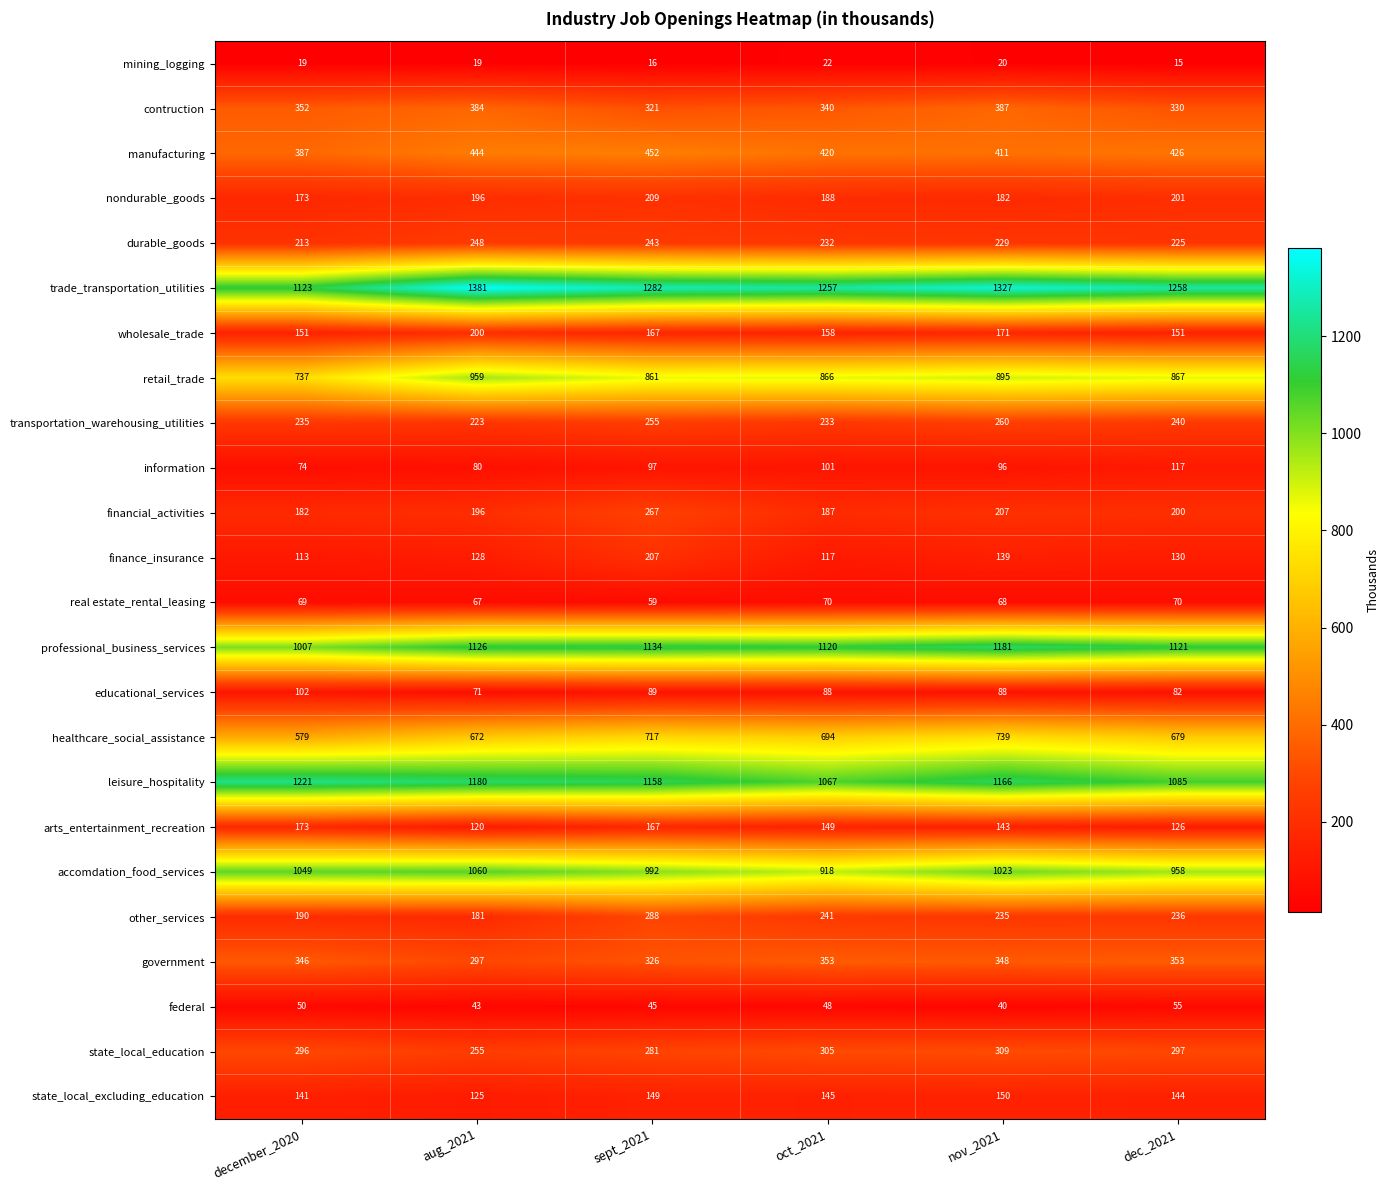

What is the average value of the nondurable_goods series?

192